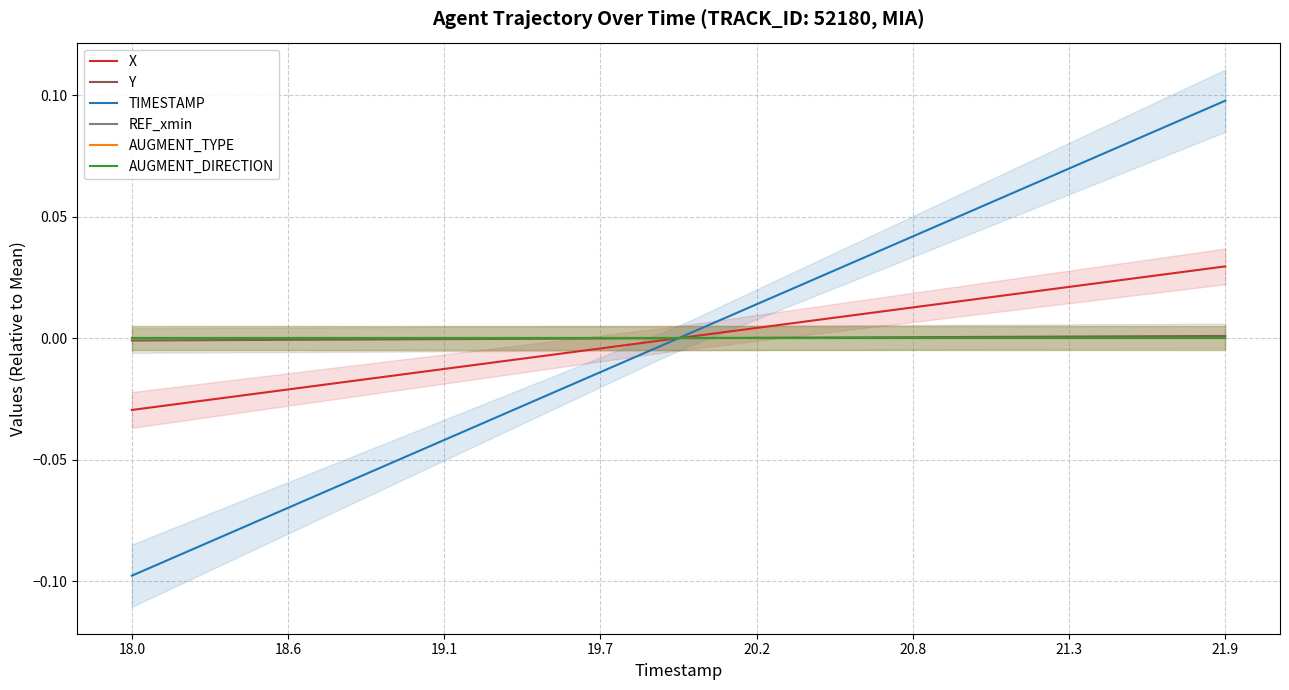

After their last crossing, which series has the higher values: X or AUGMENT_TYPE?

X